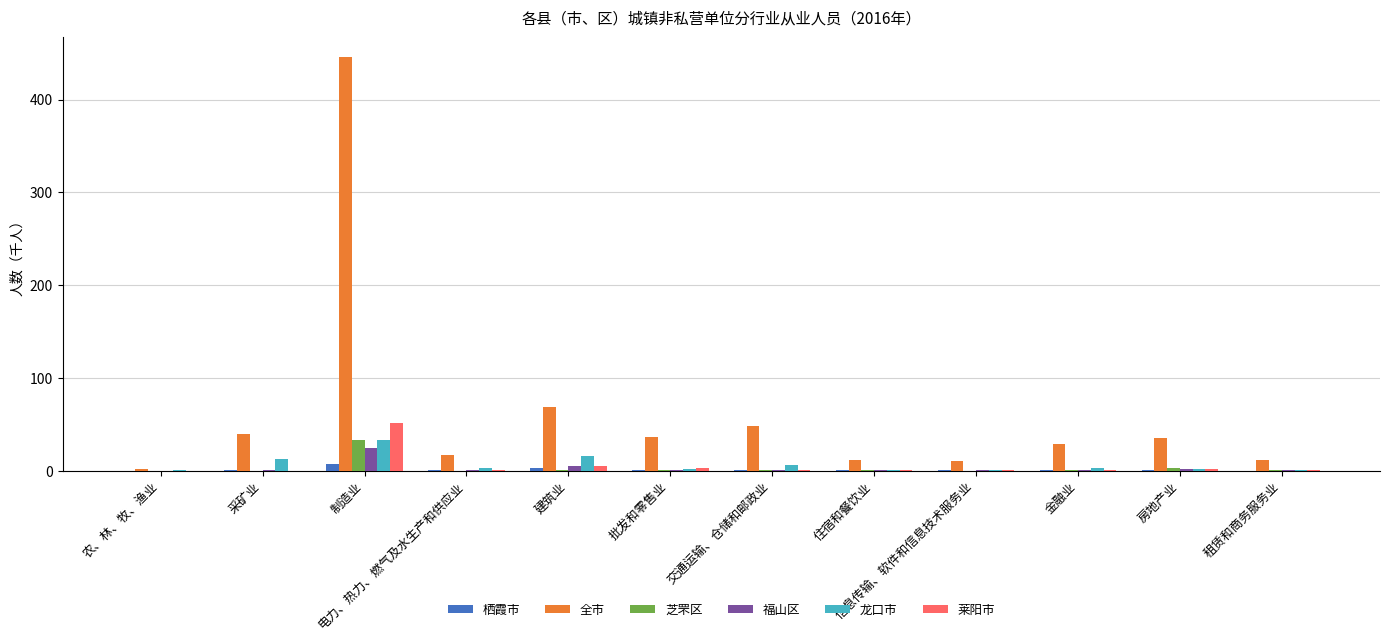

What is the greatest value displayed?

445.7